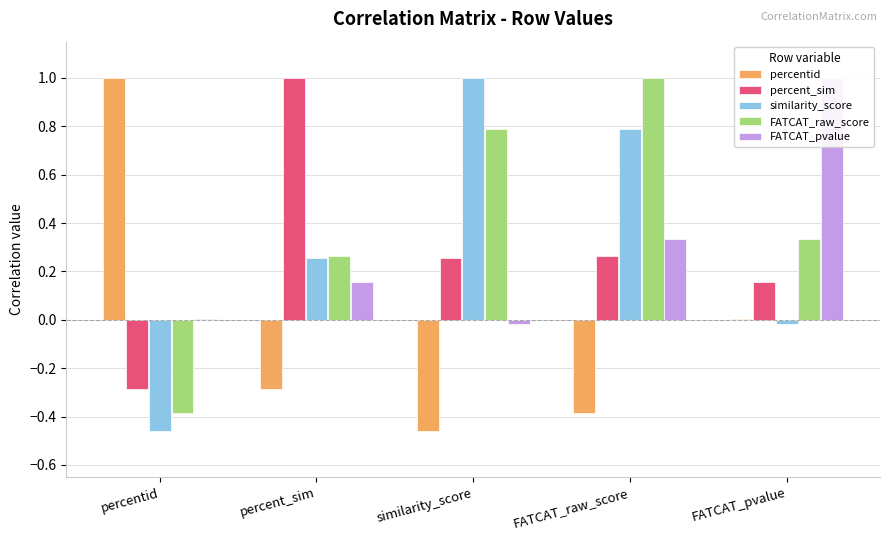

List the series in order of their peak value, highest first.

percentid, percent_sim, similarity_score, FATCAT_raw_score, FATCAT_pvalue